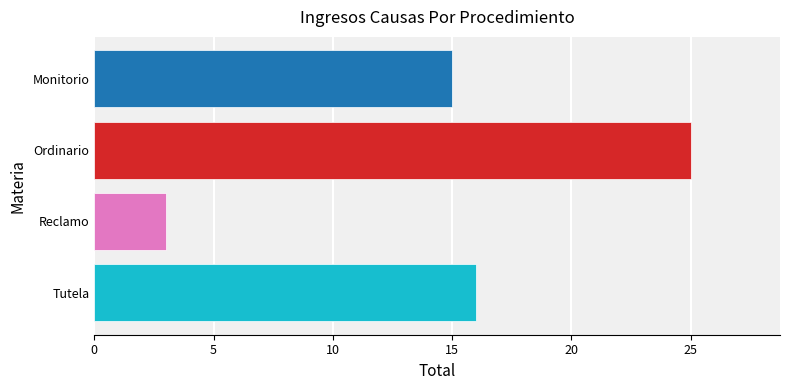

What is the greatest value displayed?

25